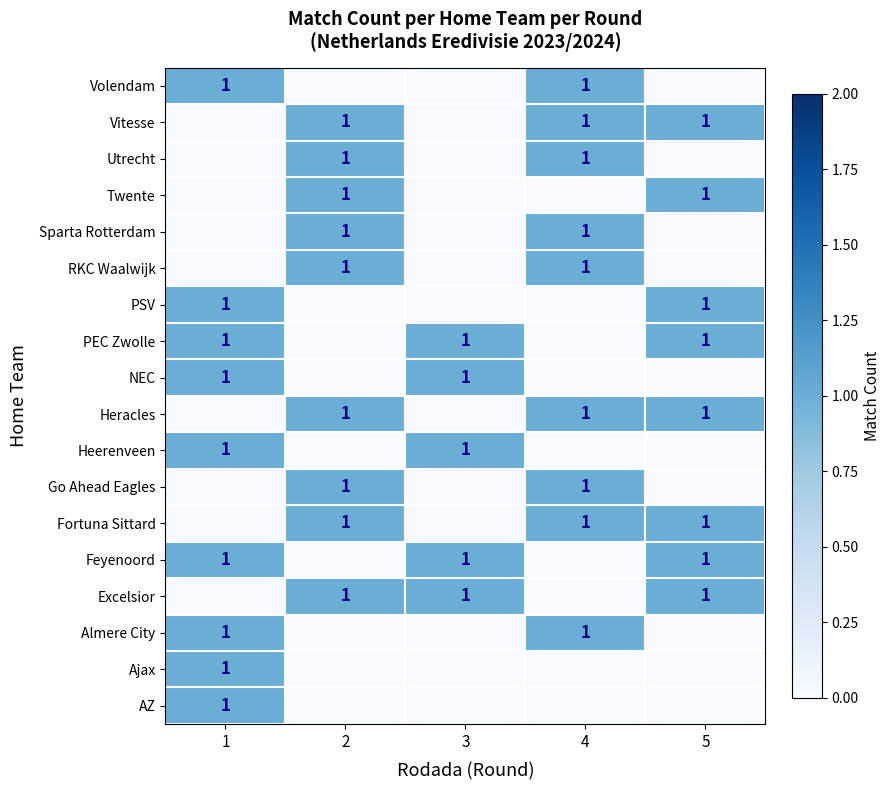

Reading right to left, transcribe all the data shown in this chart.

row_0: 5=0	4=0	3=0	2=0	1=1
row_1: 5=0	4=0	3=0	2=0	1=1
row_2: 5=0	4=1	3=0	2=0	1=1
row_3: 5=1	4=0	3=1	2=1	1=0
row_4: 5=1	4=0	3=1	2=0	1=1
row_5: 5=1	4=1	3=0	2=1	1=0
row_6: 5=0	4=1	3=0	2=1	1=0
row_7: 5=0	4=0	3=1	2=0	1=1
row_8: 5=1	4=1	3=0	2=1	1=0
row_9: 5=0	4=0	3=1	2=0	1=1
row_10: 5=1	4=0	3=1	2=0	1=1
row_11: 5=1	4=0	3=0	2=0	1=1
row_12: 5=0	4=1	3=0	2=1	1=0
row_13: 5=0	4=1	3=0	2=1	1=0
row_14: 5=1	4=0	3=0	2=1	1=0
row_15: 5=0	4=1	3=0	2=1	1=0
row_16: 5=1	4=1	3=0	2=1	1=0
row_17: 5=0	4=1	3=0	2=0	1=1